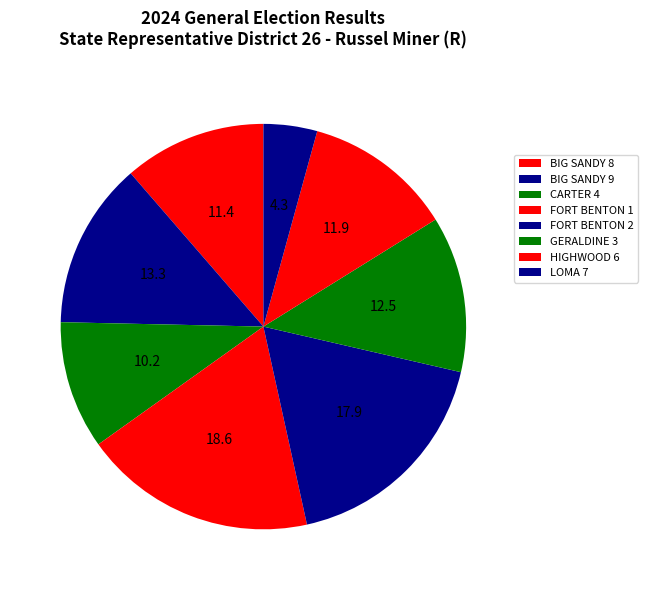

How many slices are in this pie chart?

8